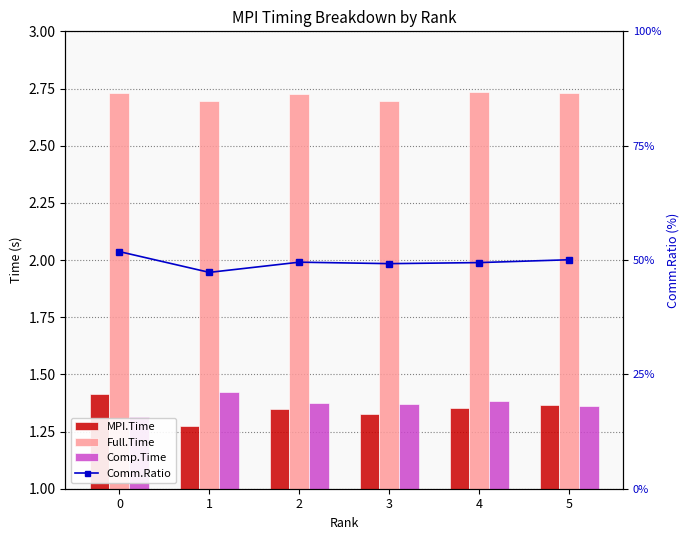

Reading left to right, extract all data points from this chart.

MPI.Time: 1.4	1.3	1.4	1.3	1.4	1.4
Full.Time: 2.7	2.7	2.7	2.7	2.7	2.7
Comp.Time: 1.3	1.4	1.4	1.4	1.4	1.4
Comm.Ratio: 51.8	47.3	49.5	49.2	49.4	50.1